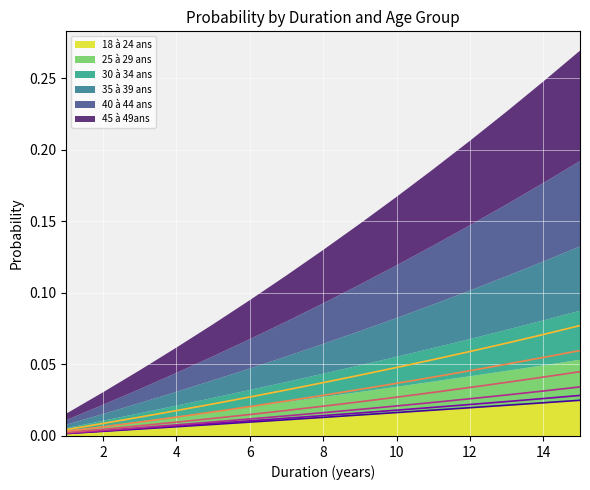

Which series has the widest spread of values?

45 à 49ans